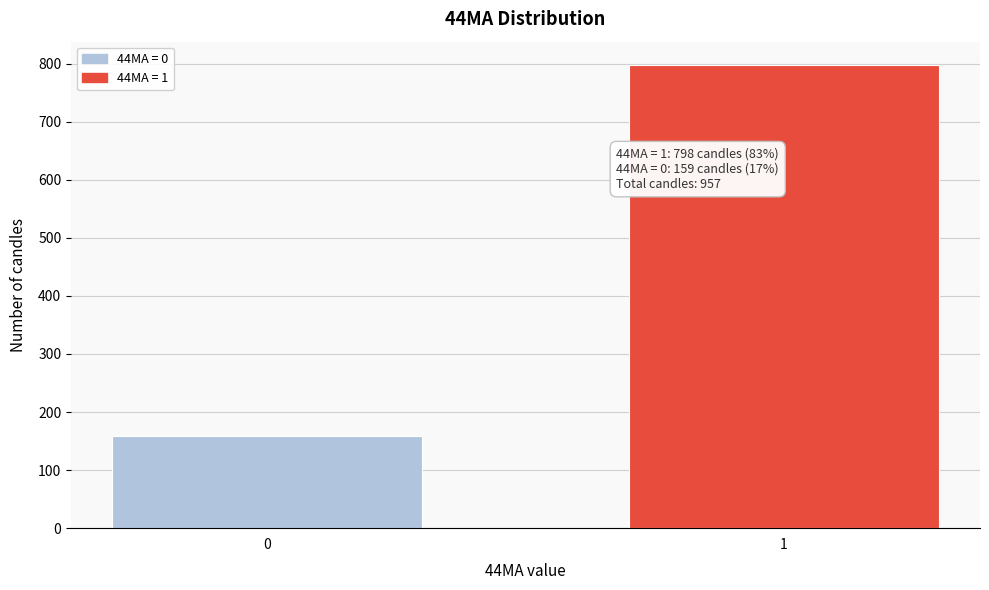

Reading right to left, extract all data points from this chart.

798	159